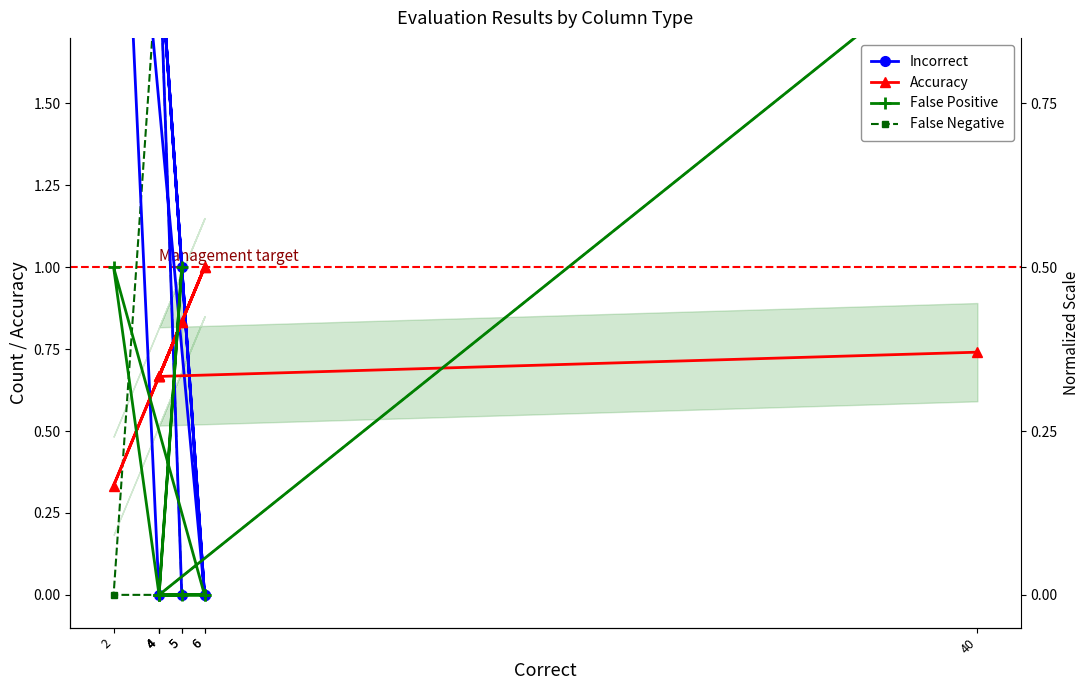

Which series has the largest range (max minus min)?

Incorrect